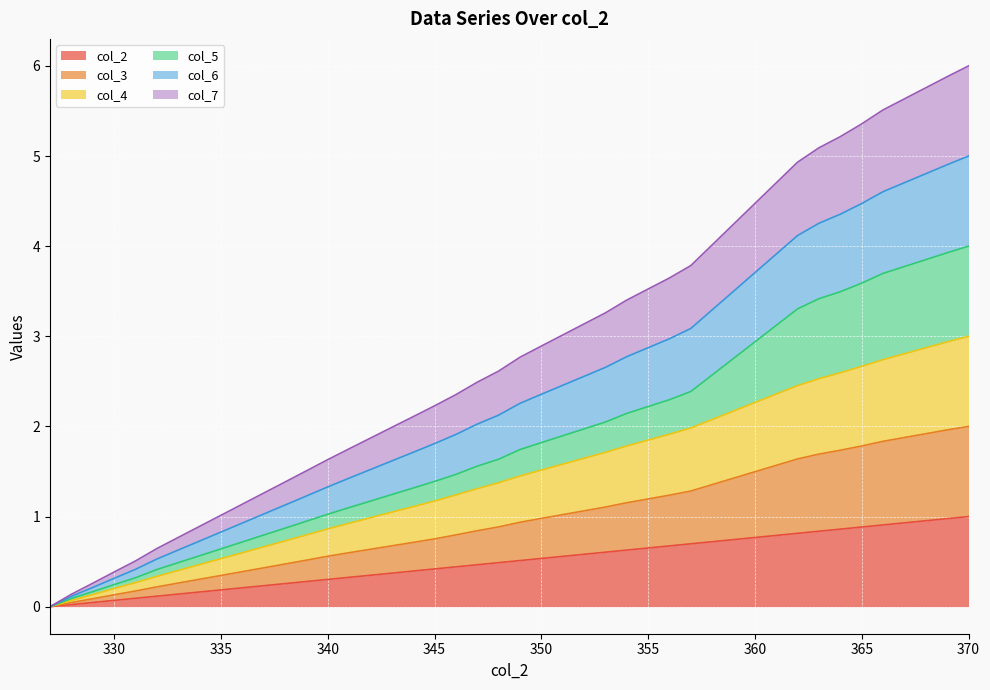

What is the highest value of the col_2 series?

1.0